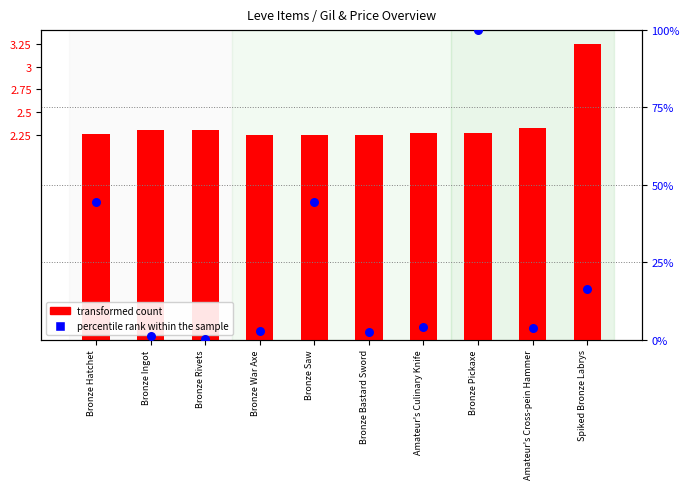

Is the value of transformed count at Bronze Ingot greater than the value of percentile rank within the sample at Bronze Pickaxe?

No